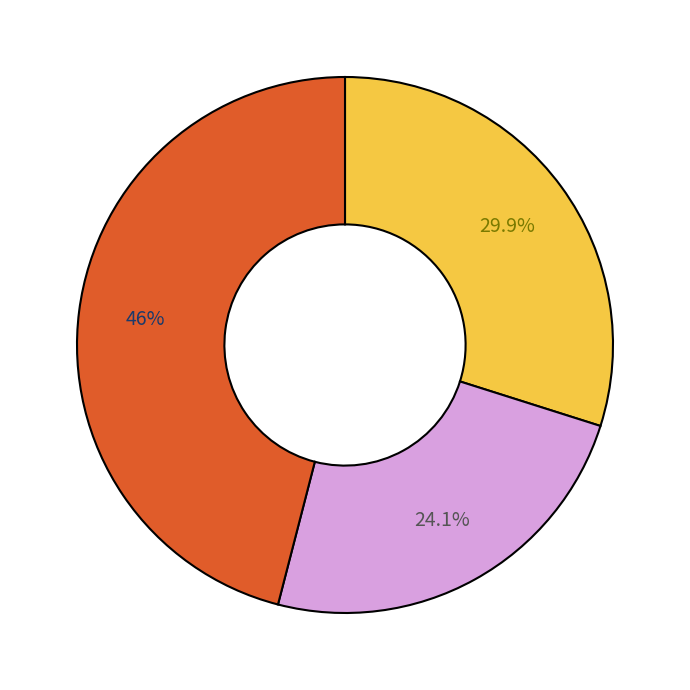

How many segments does this pie chart have?

3